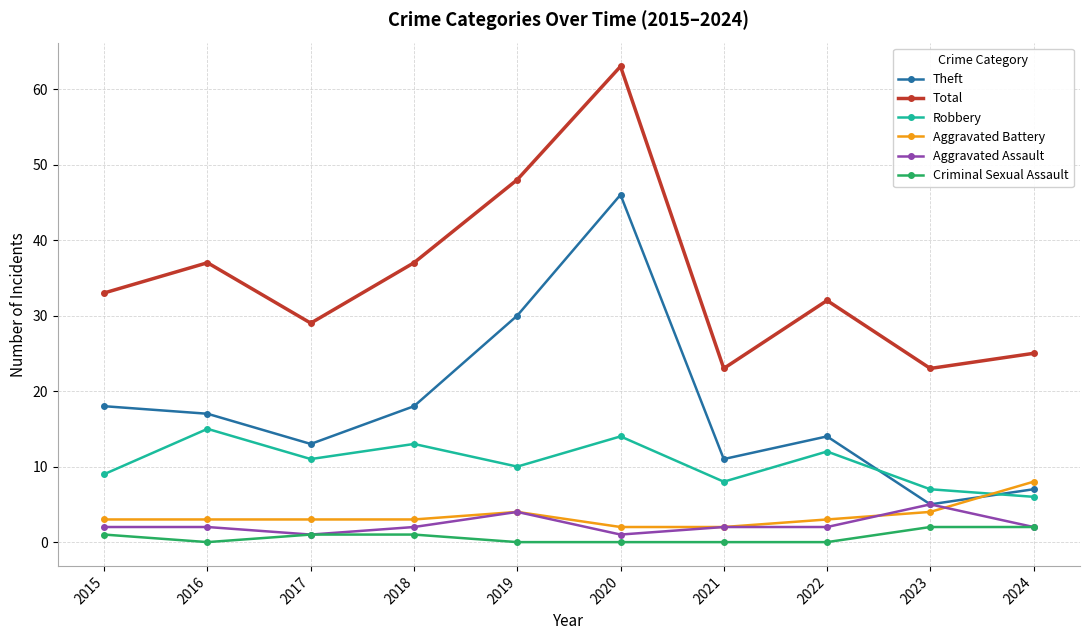

What is the spread (max minus min) of values at 2024?

23